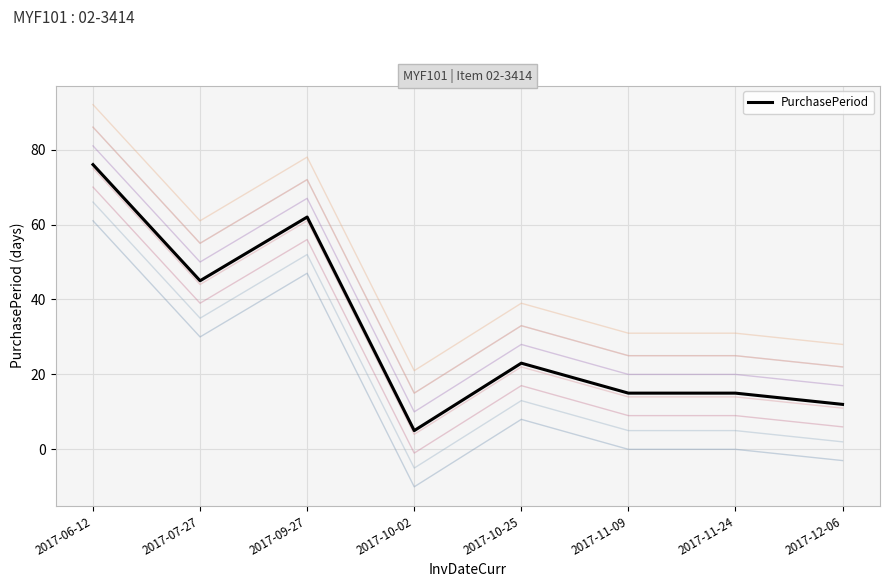

Which has a higher value, 2017-06-12 or 2017-11-24?

2017-06-12